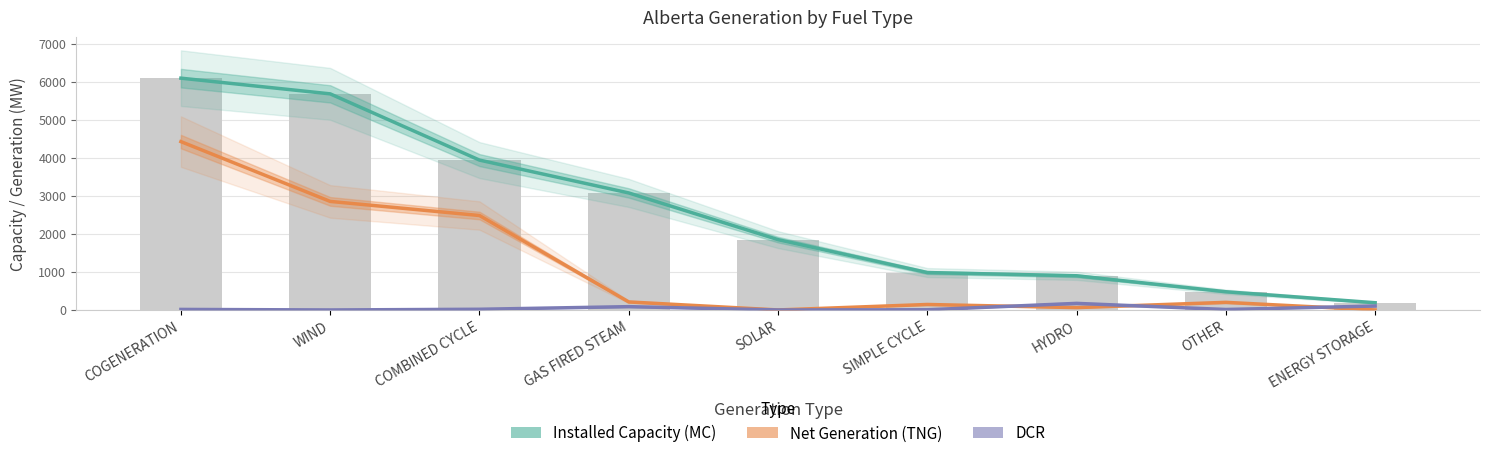

Rank the series by their average value, from lowest to highest.

DCR, Net Generation (TNG), Installed Capacity (MC)